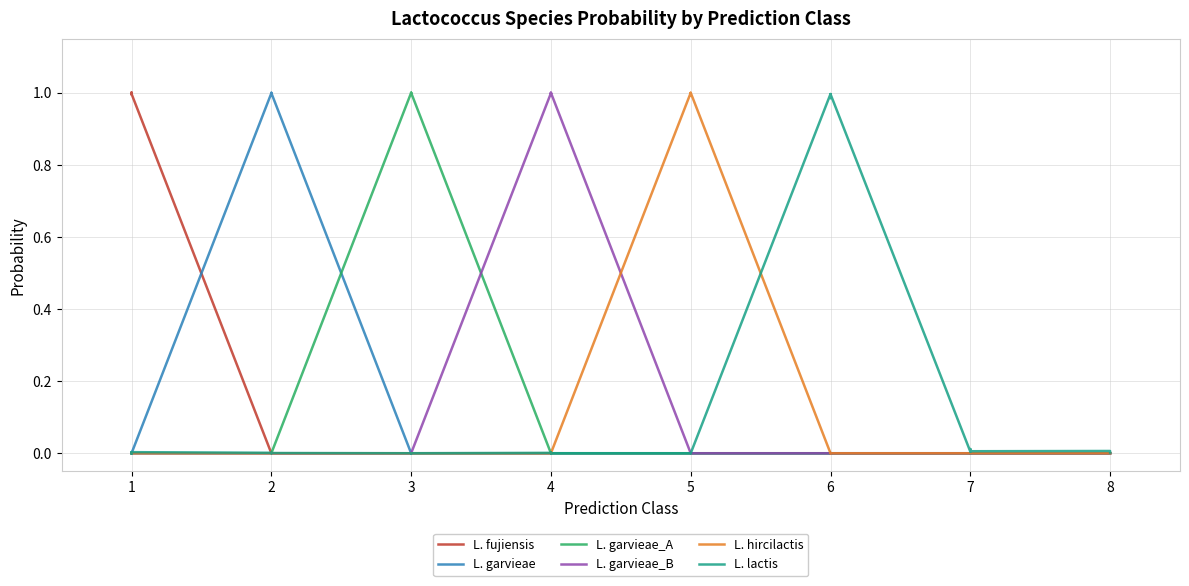

Does the chart display data point markers on the line(s)?

No